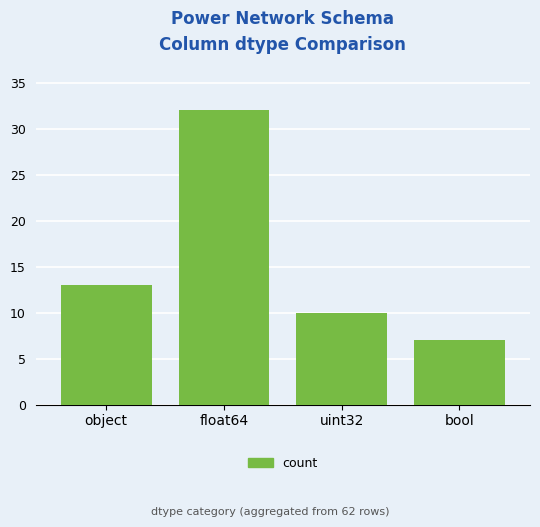

Which has a higher value, float64 or bool?

float64